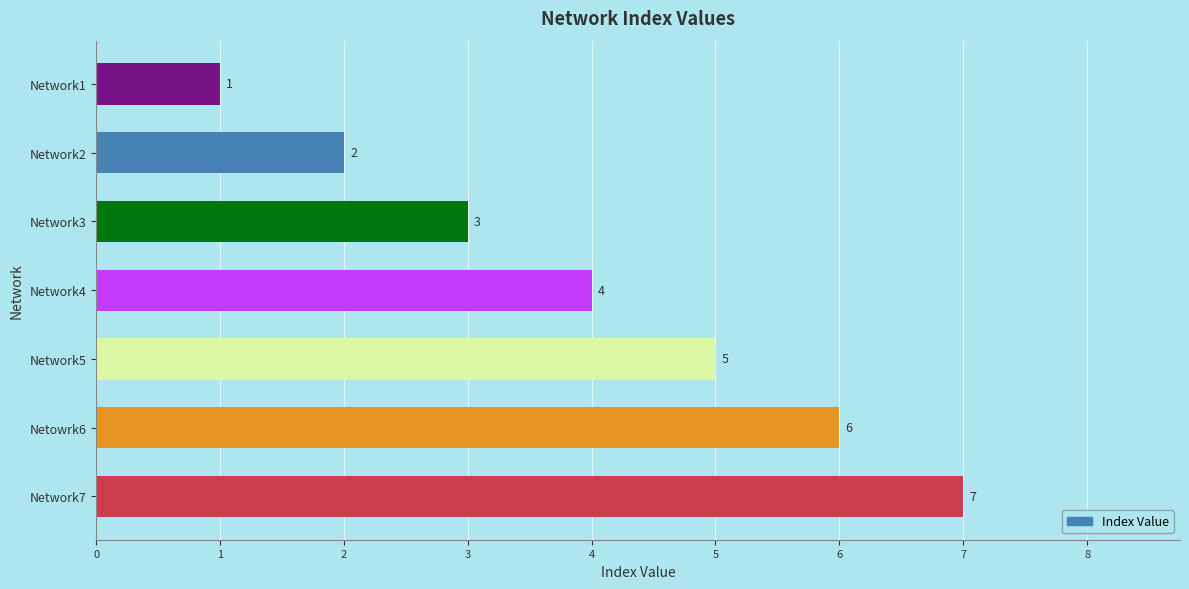

What is the sum of all values?

28